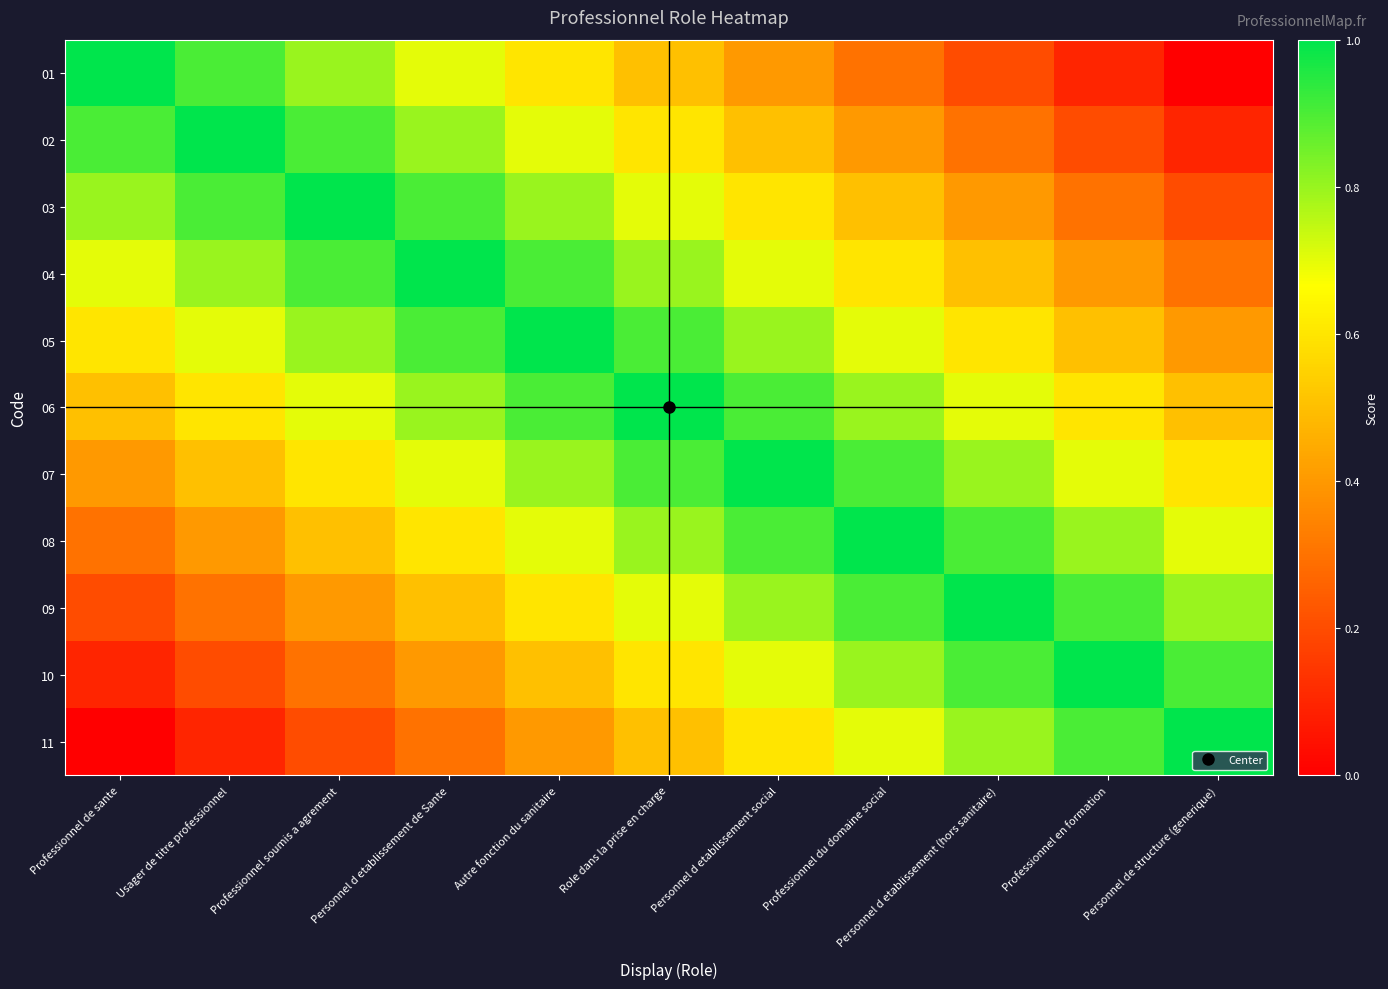

List the series in order of their peak value, lowest first.

01, 02, 03, 04, 05, 06, 07, 08, 09, 10, 11